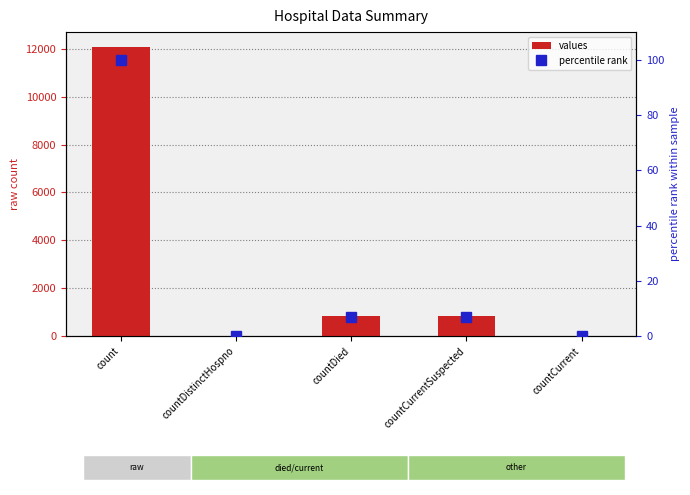

Reading right to left, what are all the values shown in this chart?

values: countCurrent=0.0	countCurrentSuspected=857.0	countDied=842.0	countDistinctHospno=0.0	count=12092.0
percentile rank: countCurrent=0.0	countCurrentSuspected=7.1	countDied=7.0	countDistinctHospno=0.0	count=100.0